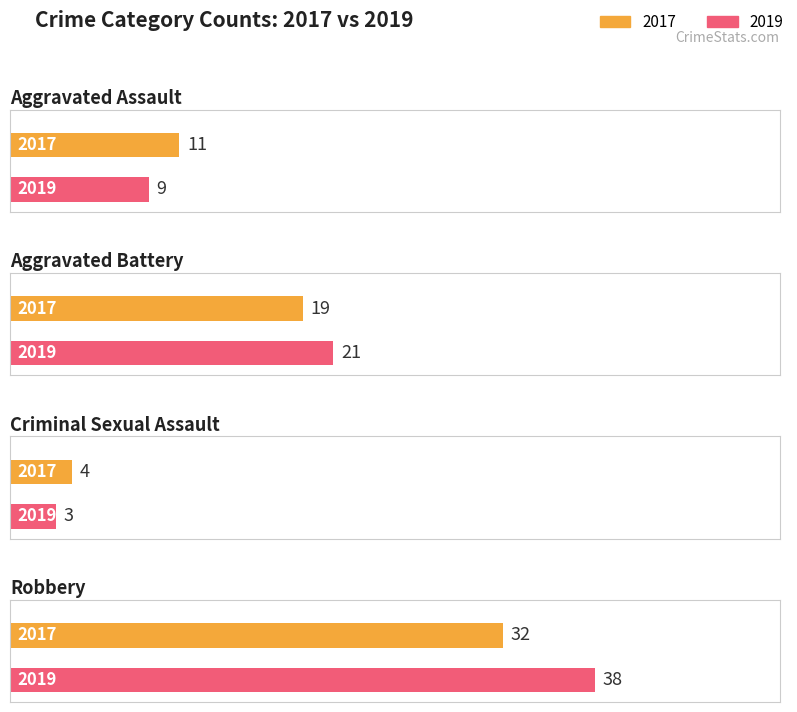

Does the chart contain any negative values?

No